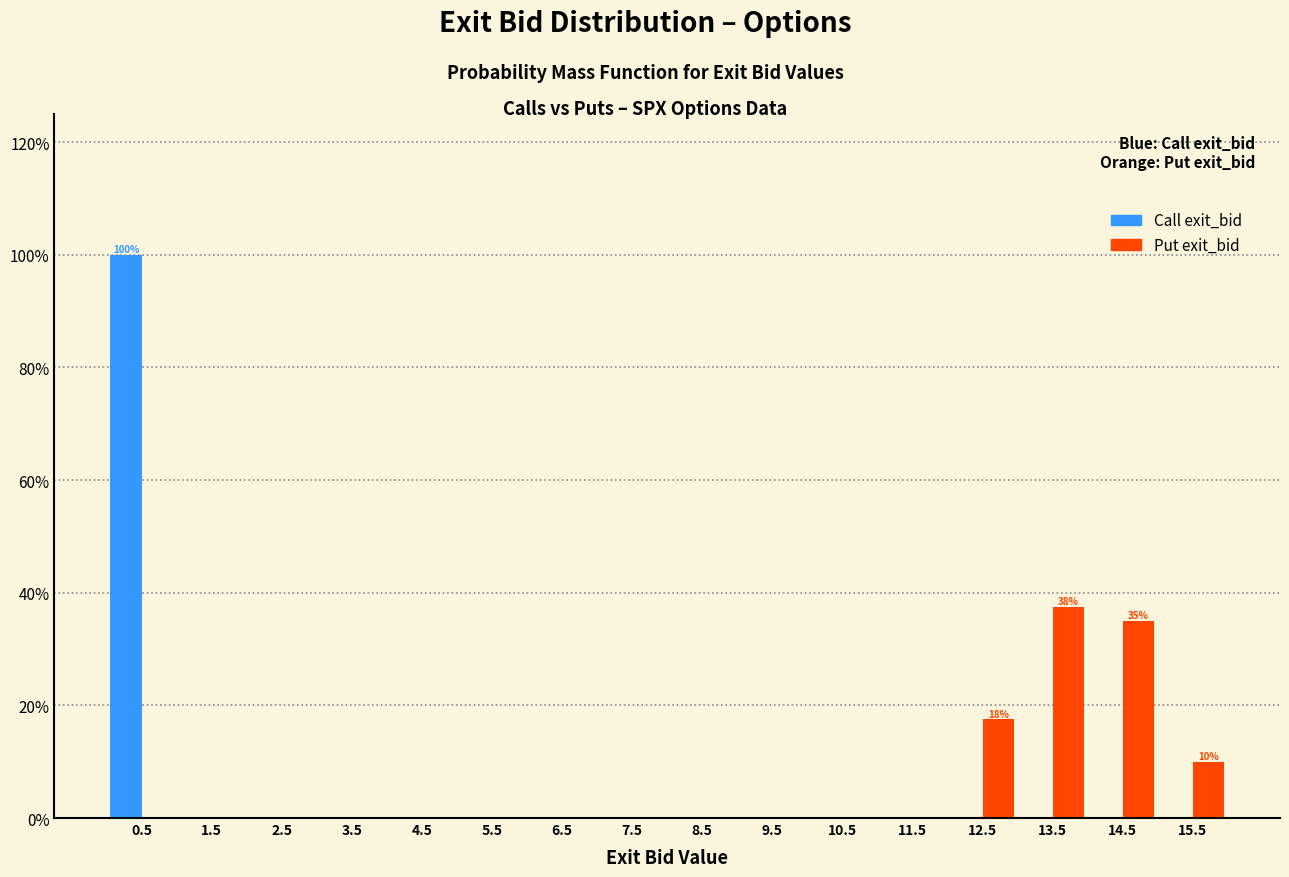

In the Call exit_bid series, which range on the x-axis has the tallest bar?

0 to 1